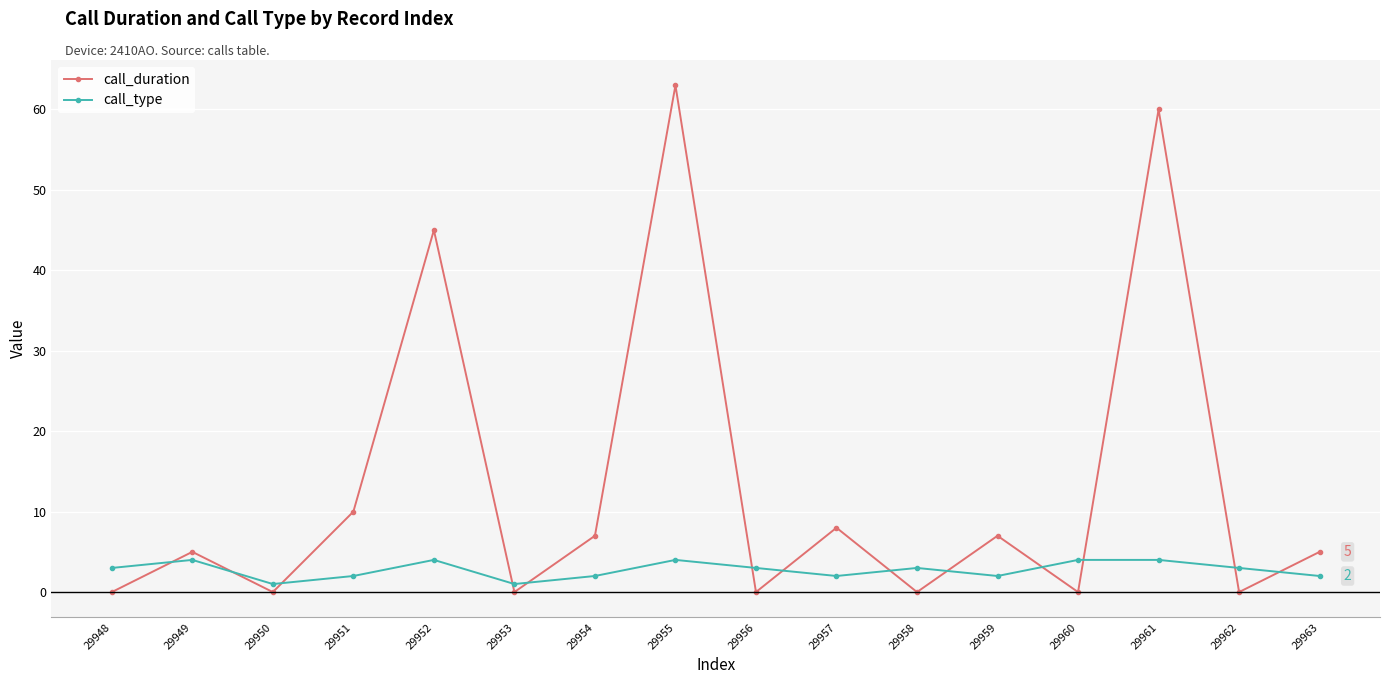

Does the chart have visible grid lines?

Yes